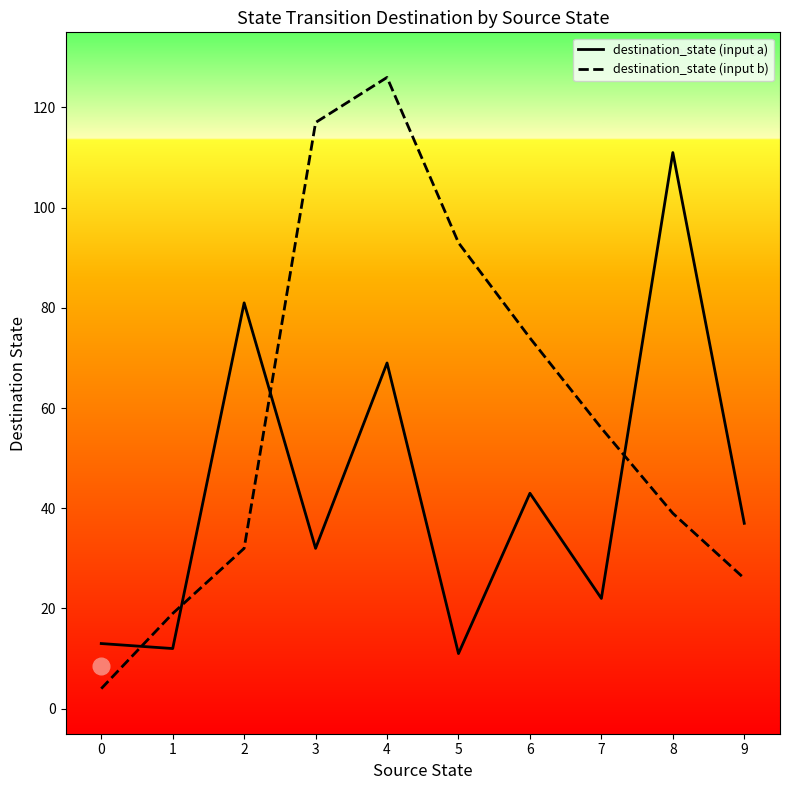

After their last crossing, which series has the higher values: destination_state (input b) or destination_state (input a)?

destination_state (input a)